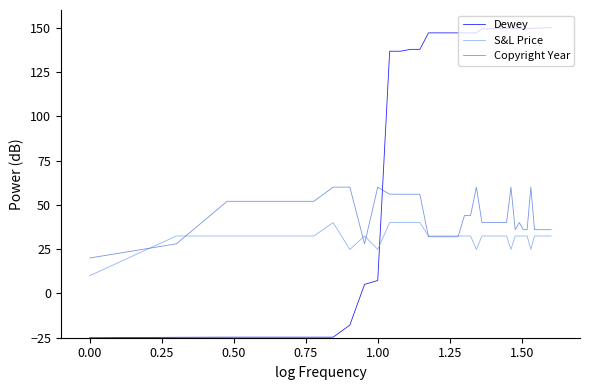

What is the smallest value displayed?

-25.0